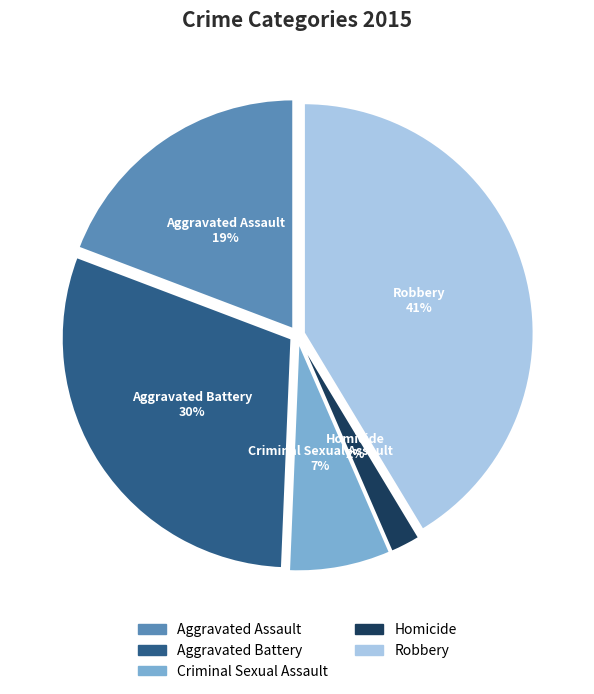

To the nearest percent, what is the average slice percentage?

20%